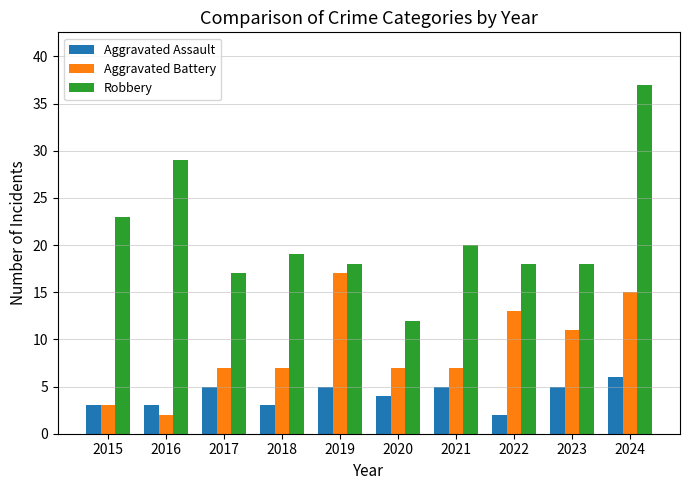

Reading left to right, what are all the values shown in this chart?

Aggravated Assault: 3	3	5	3	5	4	5	2	5	6
Aggravated Battery: 3	2	7	7	17	7	7	13	11	15
Robbery: 23	29	17	19	18	12	20	18	18	37